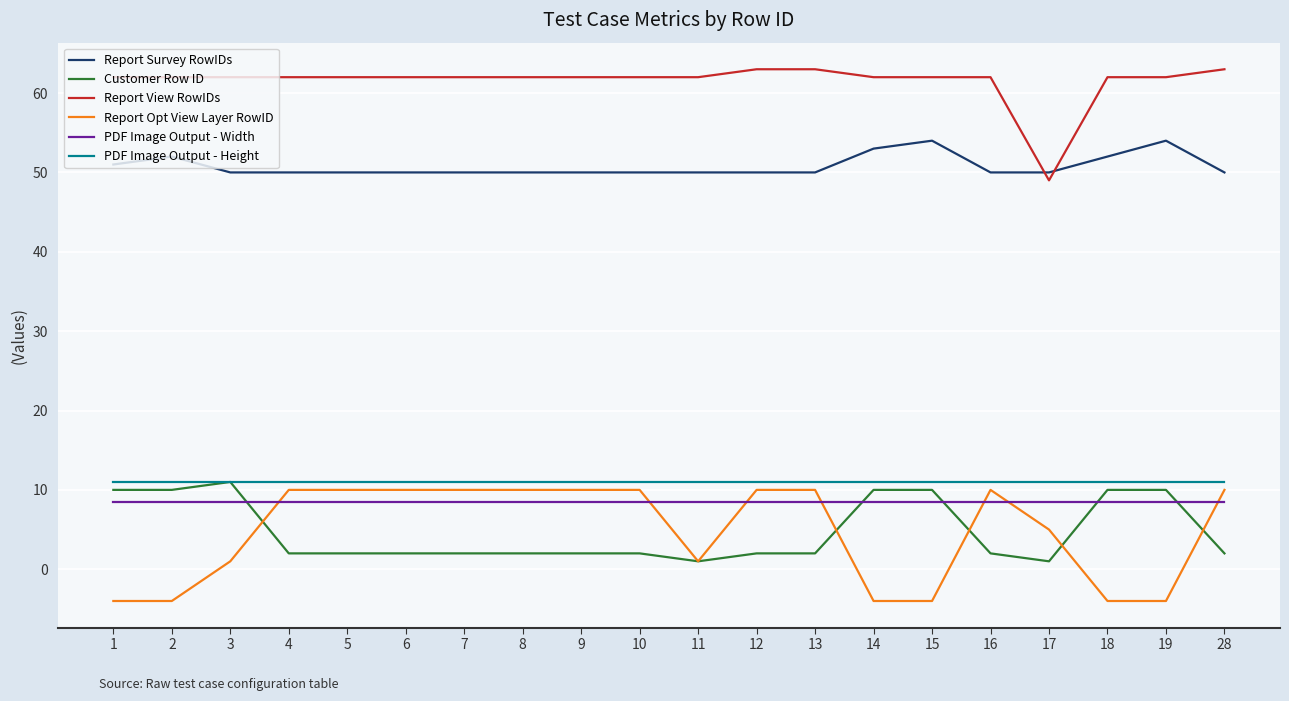

Reading right to left, transcribe all the data shown in this chart.

Report Survey RowIDs: 50.0	54.0	52.0	50.0	50.0	54.0	53.0	50.0	50.0	50.0	50.0	50.0	50.0	50.0	50.0	50.0	50.0	50.0	52.0	51.0
Customer Row ID: 2.0	10.0	10.0	1.0	2.0	10.0	10.0	2.0	2.0	1.0	2.0	2.0	2.0	2.0	2.0	2.0	2.0	11.0	10.0	10.0
Report View RowIDs: 63.0	62.0	62.0	49.0	62.0	62.0	62.0	63.0	63.0	62.0	62.0	62.0	62.0	62.0	62.0	62.0	62.0	62.0	62.0	62.0
Report Opt View Layer RowID: 10.0	-4.0	-4.0	5.0	10.0	-4.0	-4.0	10.0	10.0	1.0	10.0	10.0	10.0	10.0	10.0	10.0	10.0	1.0	-4.0	-4.0
PDF Image Output - Width: 8.5	8.5	8.5	8.5	8.5	8.5	8.5	8.5	8.5	8.5	8.5	8.5	8.5	8.5	8.5	8.5	8.5	8.5	8.5	8.5
PDF Image Output - Height: 11.0	11.0	11.0	11.0	11.0	11.0	11.0	11.0	11.0	11.0	11.0	11.0	11.0	11.0	11.0	11.0	11.0	11.0	11.0	11.0